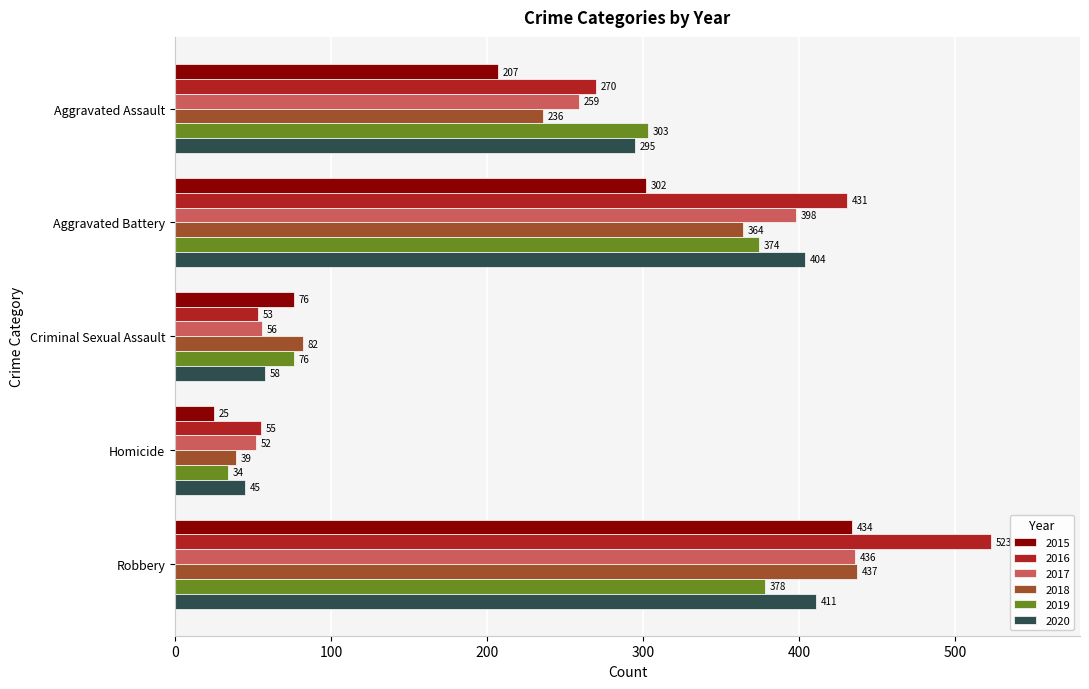

Rank the categories by 2016 value from lowest to highest.

Criminal Sexual Assault, Homicide, Aggravated Assault, Aggravated Battery, Robbery